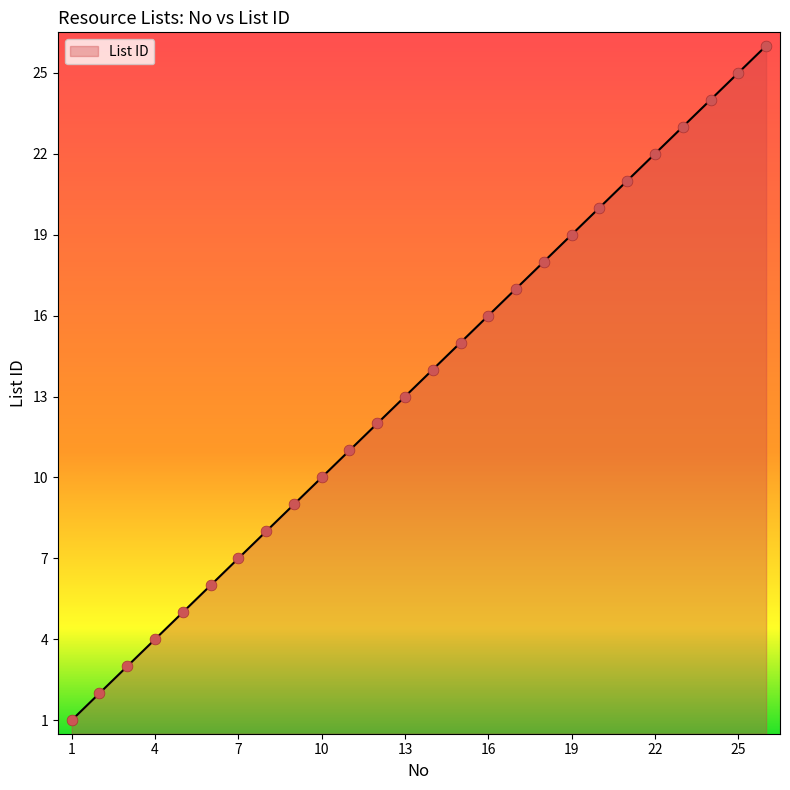

What is the maximum value shown in the chart?

26